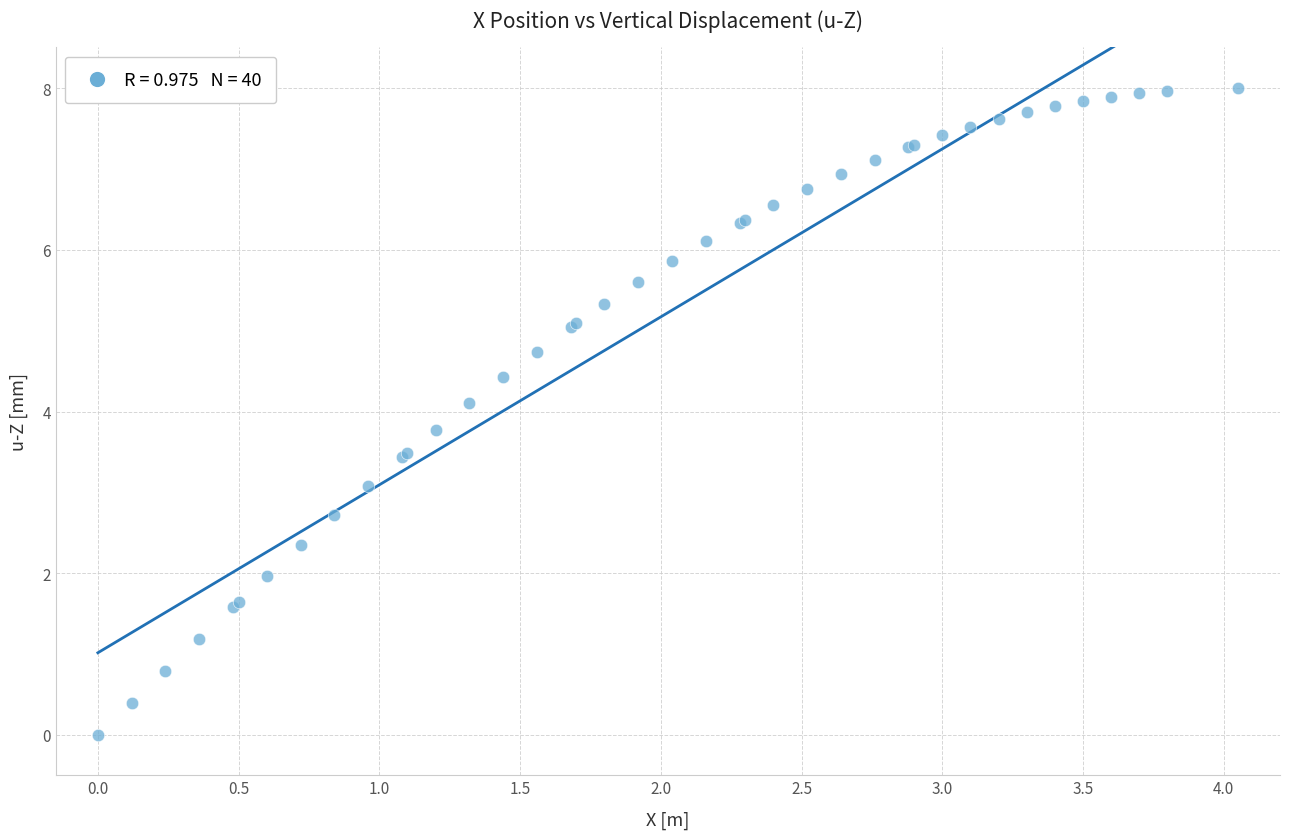

What Y value in the scatter plot is closest to 4?

4.1